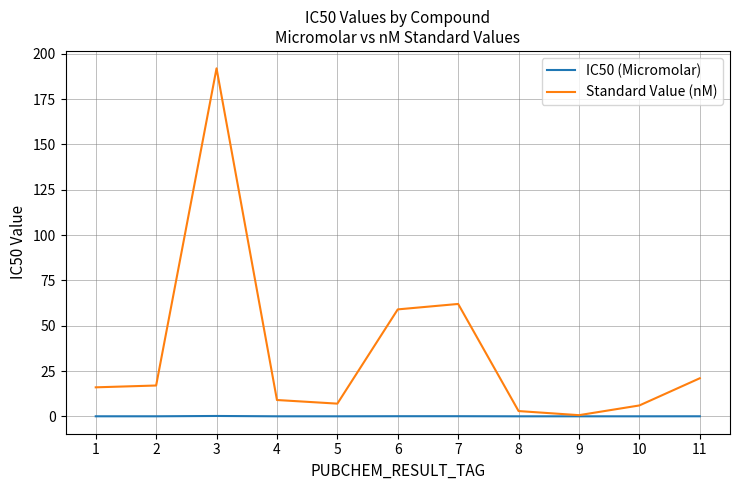

Is this an area chart (filled region under the line)?

No